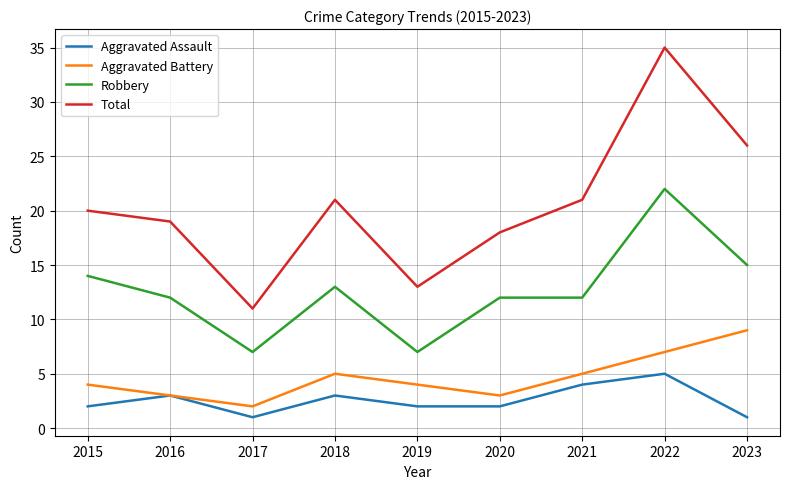

At which category is the sum across all series the highest?

2022